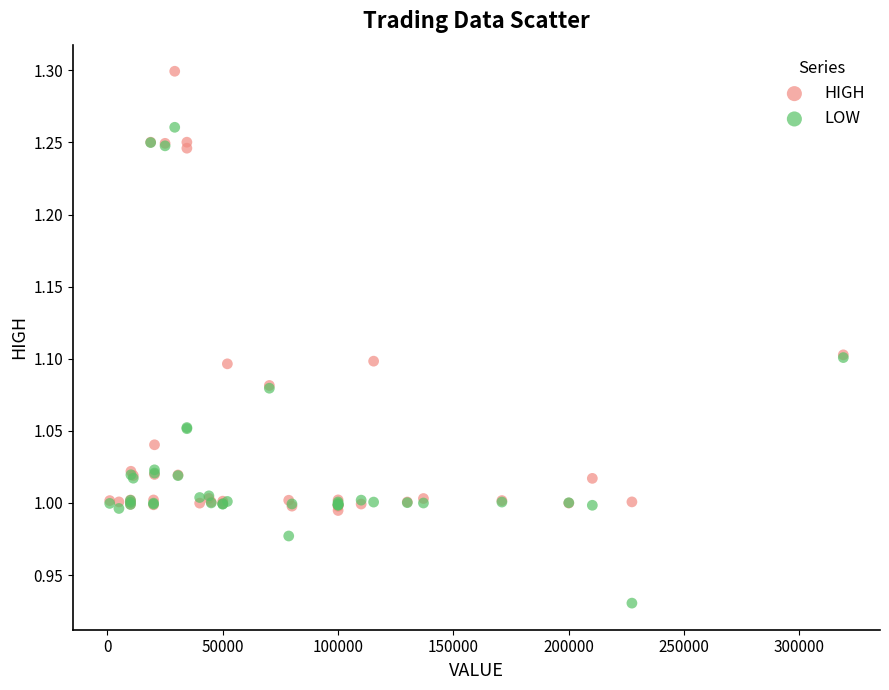

Which series has the widest spread of Y values?

LOW